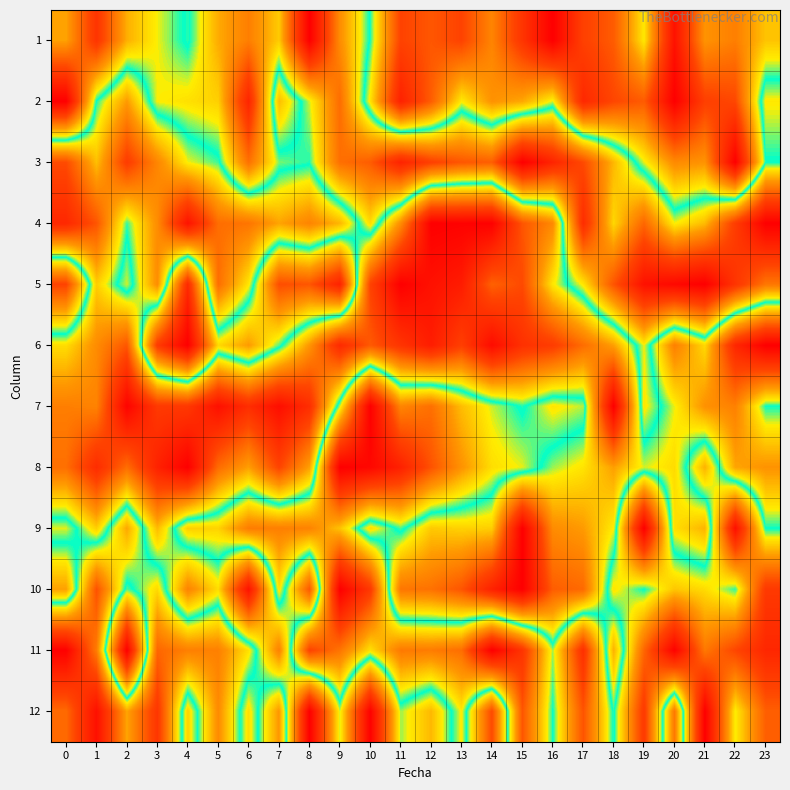

How many distinct data groups are displayed?

12